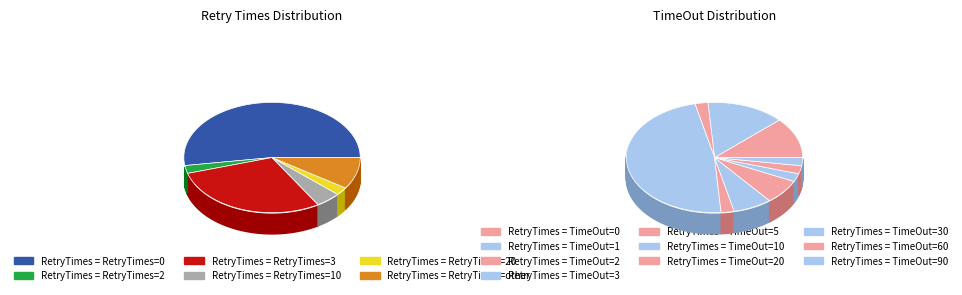

The RetryTimes_20 slice represents 2% of the pie. True or false?

True